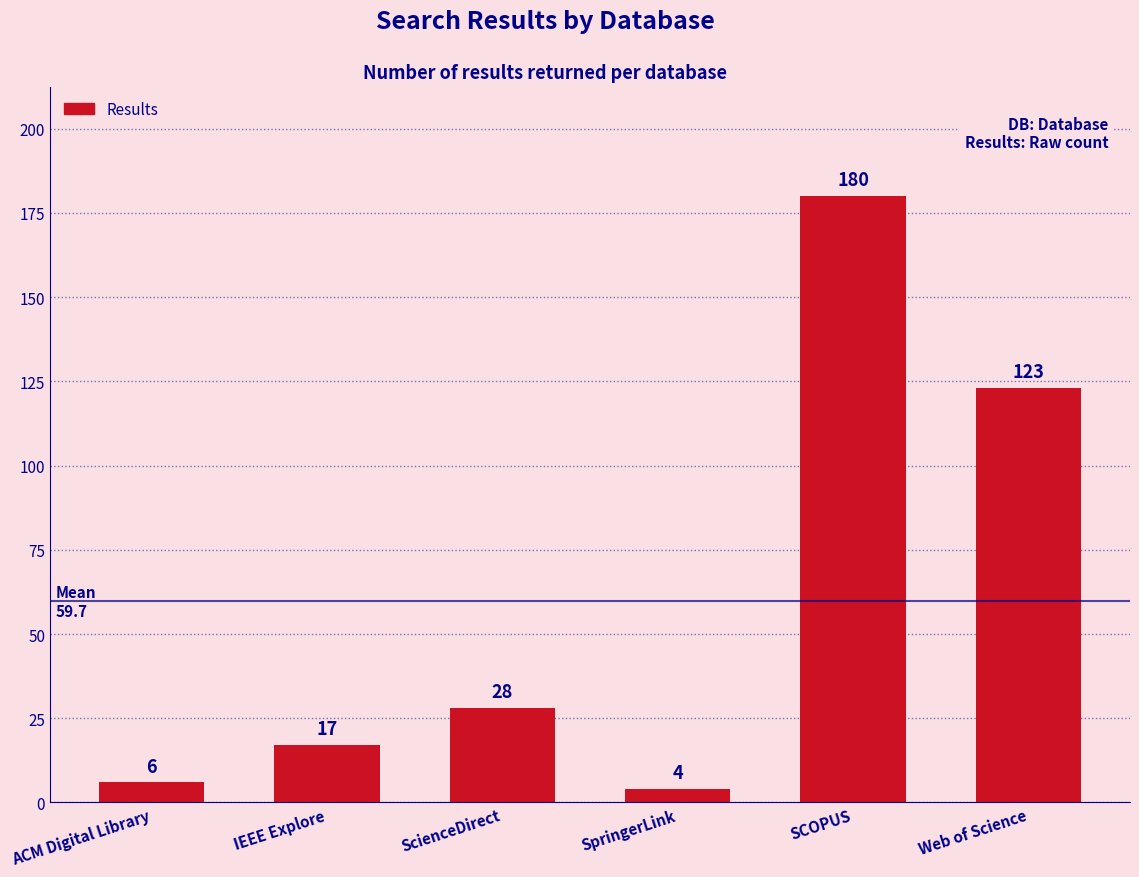

What is the sum of the values at Web of Science and SpringerLink?

127